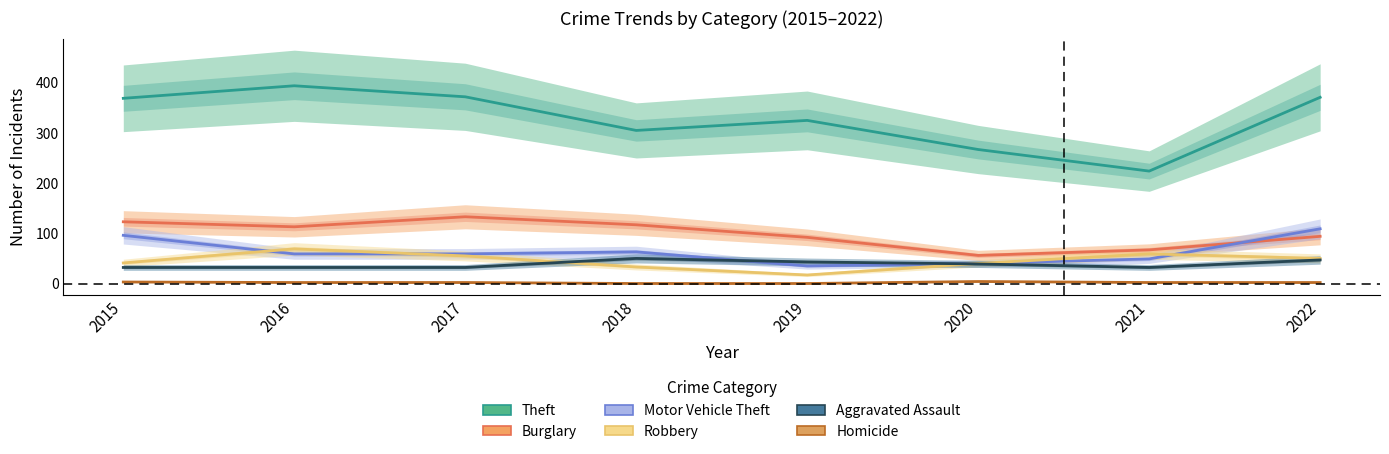

What is the maximum value for Robbery?

69